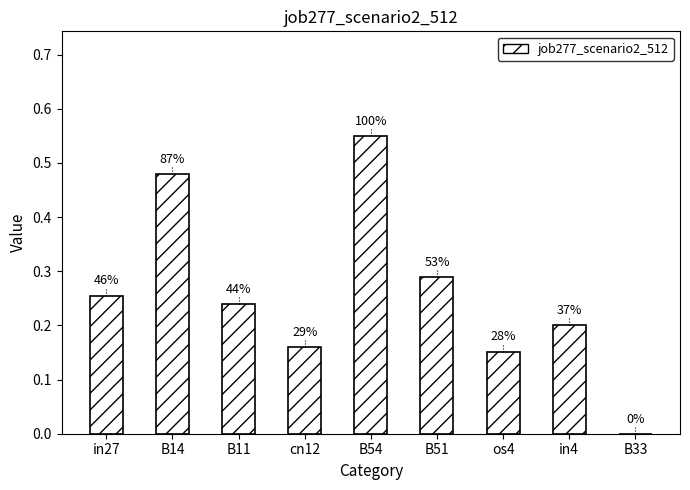

Reading right to left, list all the values displayed in this chart.

0.0	0.2	0.2	0.3	0.6	0.2	0.2	0.5	0.3